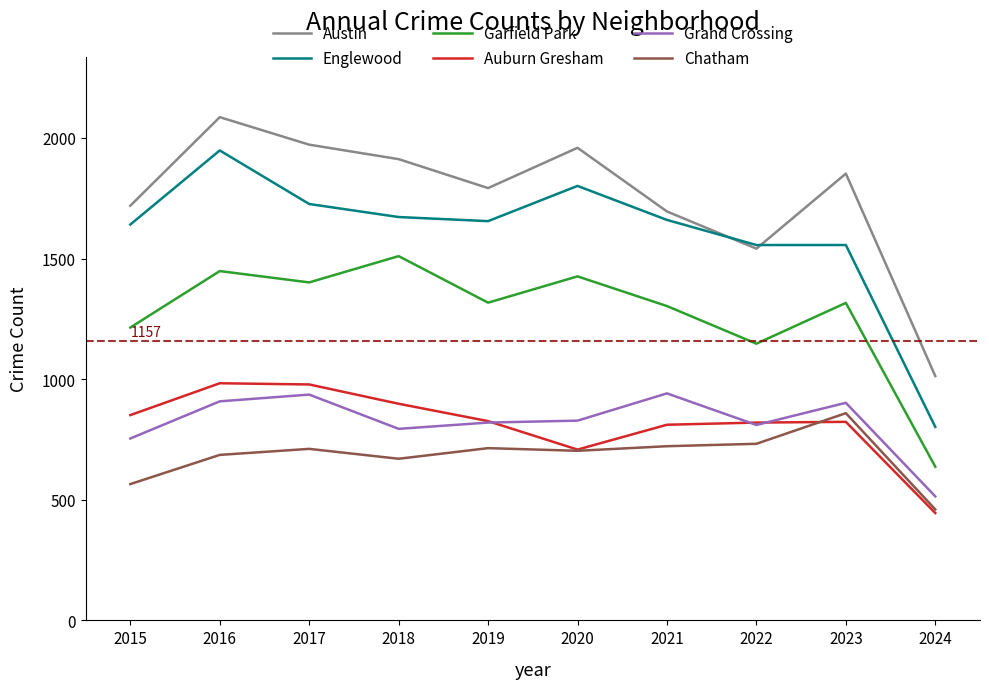

What is the sum of all Austin values?

17541